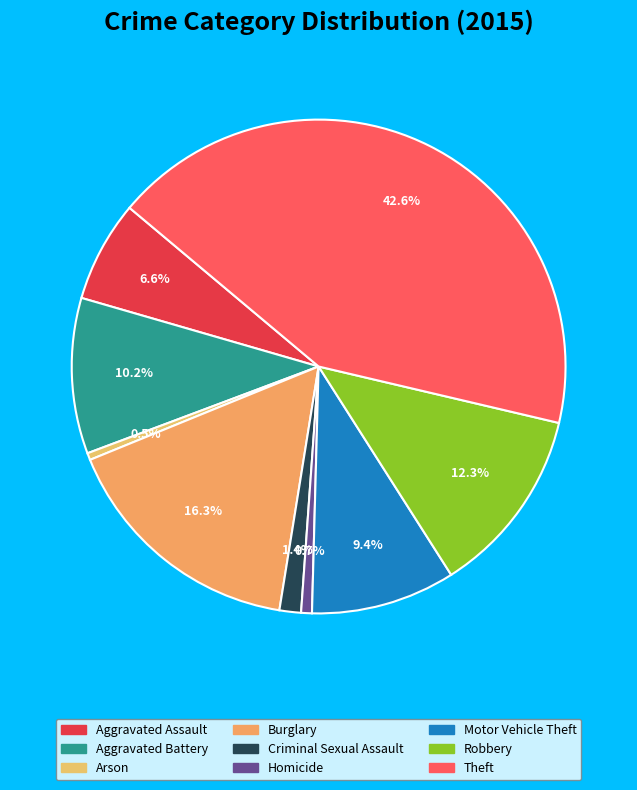

Which slice is the largest?

Theft